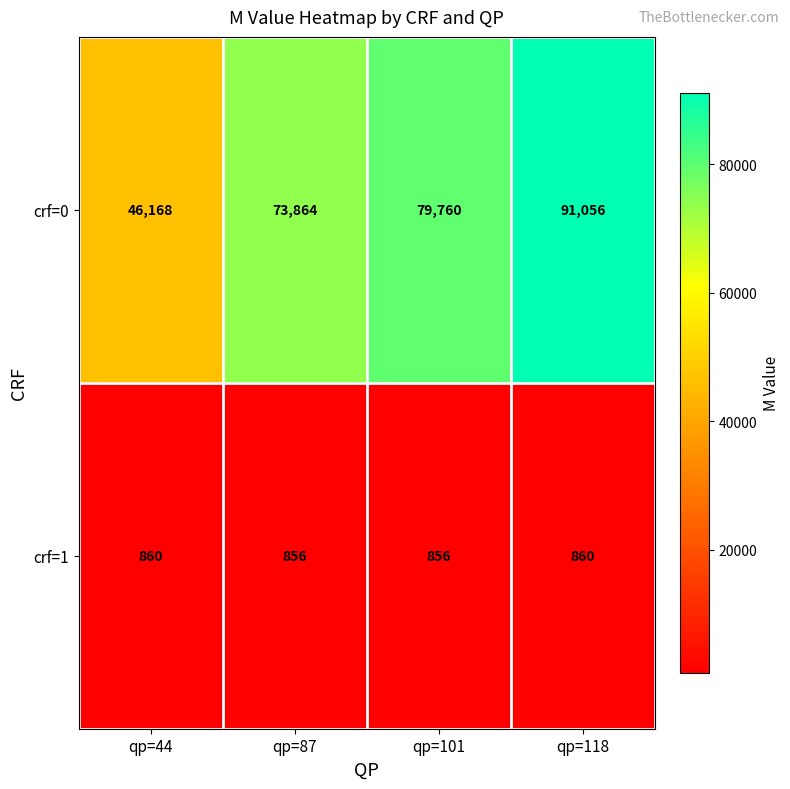

Reading left to right, list all the values displayed in this chart.

crf=0: 46168	73864	79760	91056
crf=1: 860	856	856	860